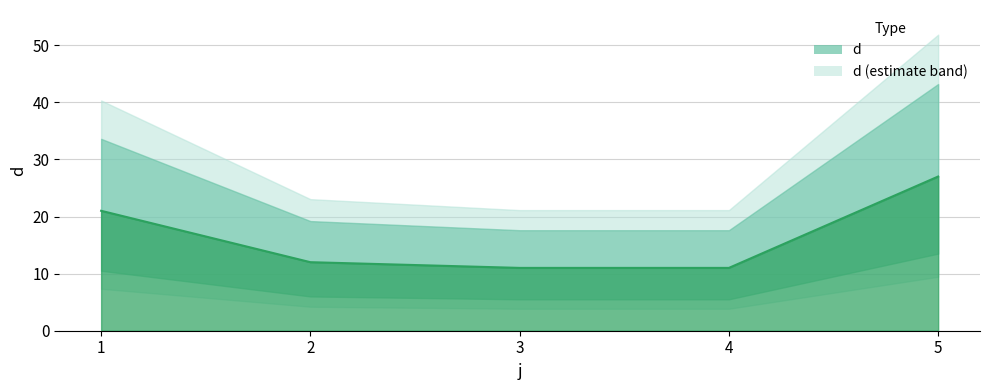

What is the value of the 1st point from the left?

21